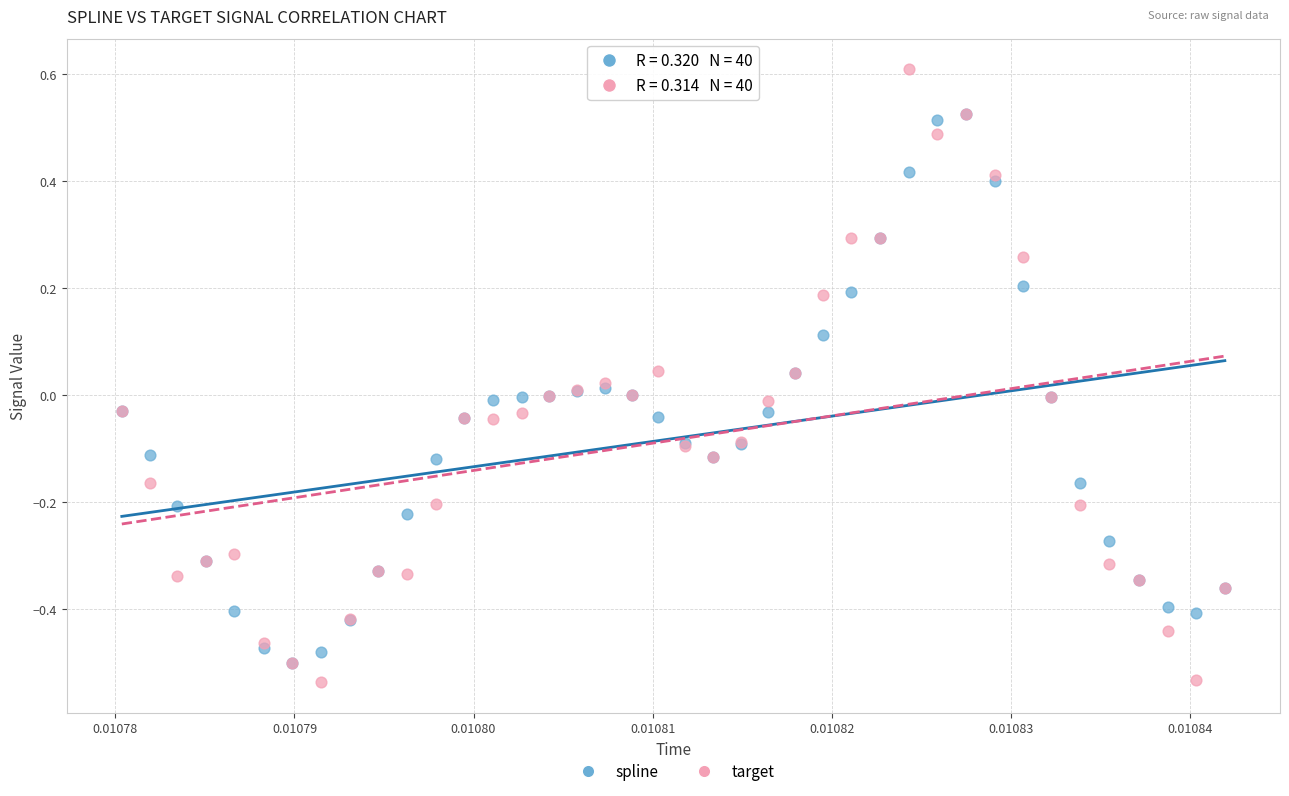

What are all the series names shown in the legend?

spline, target